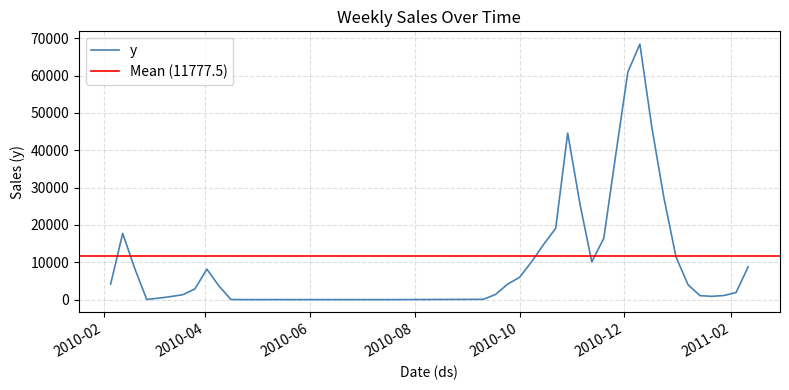

What is the sum of all values?

471099.9